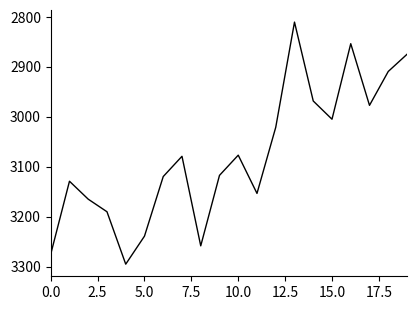

Is this an area chart (filled region under the line)?

No